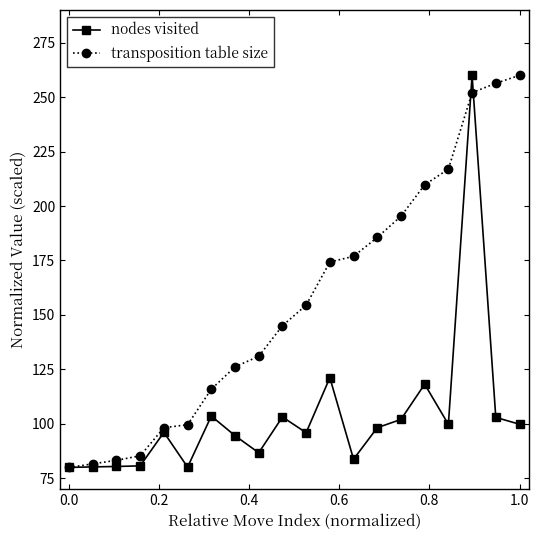

Is this an area chart (filled region under the line)?

No